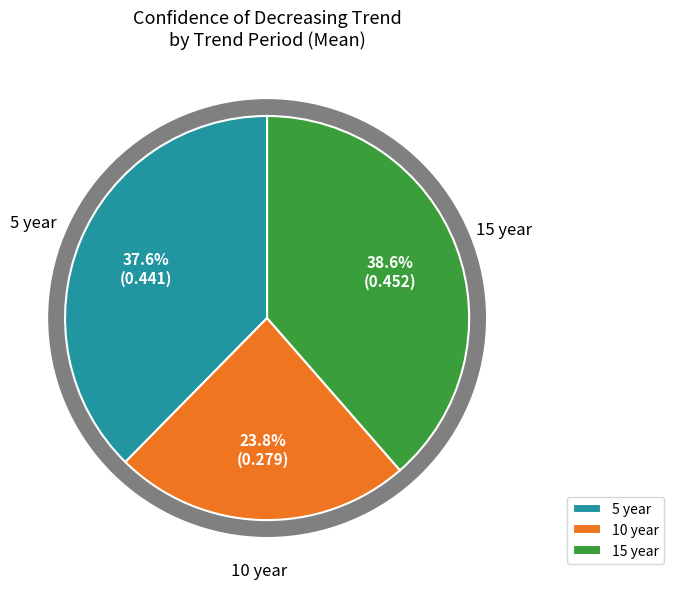

True or false: Dissolved Reactive Phosphorus accounts for 9% of the total.

False